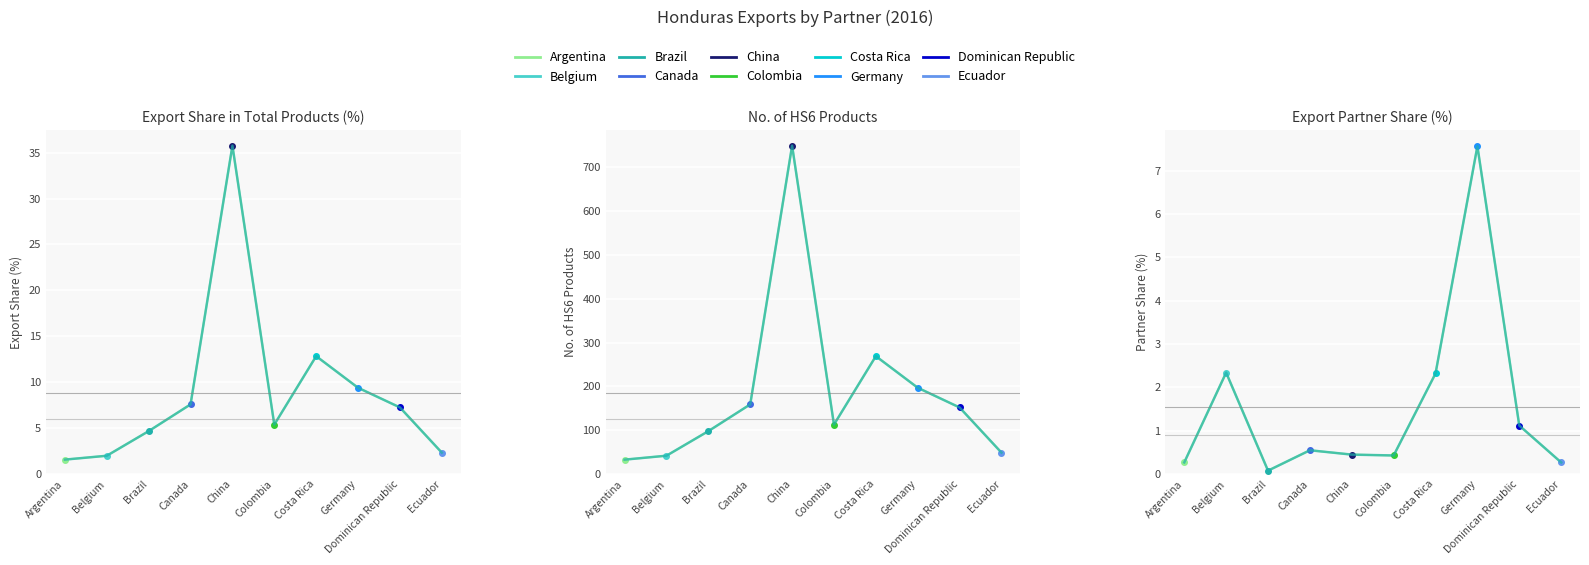

At which label is the value closest to 18?

Costa Rica